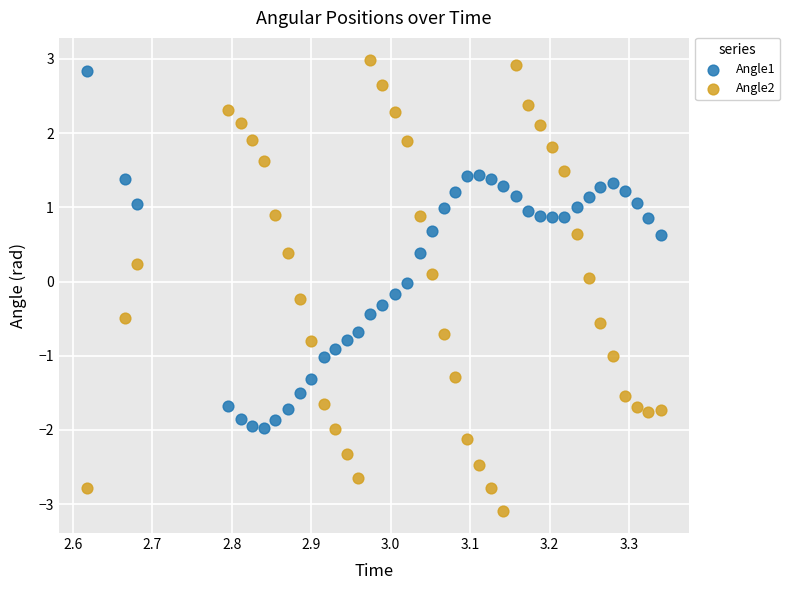

Which series has the largest Y range (max minus min)?

Angle2